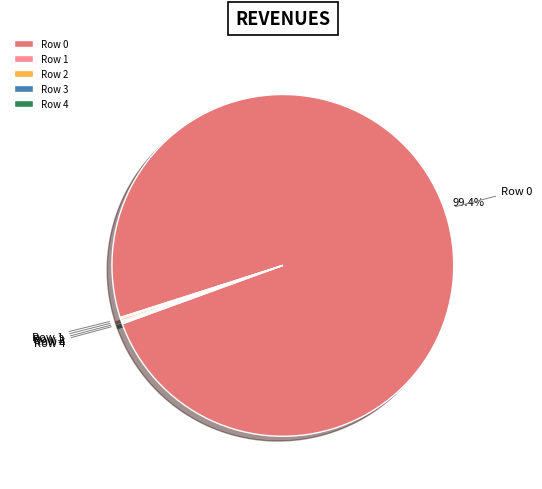

Is there a majority slice in this chart?

Yes